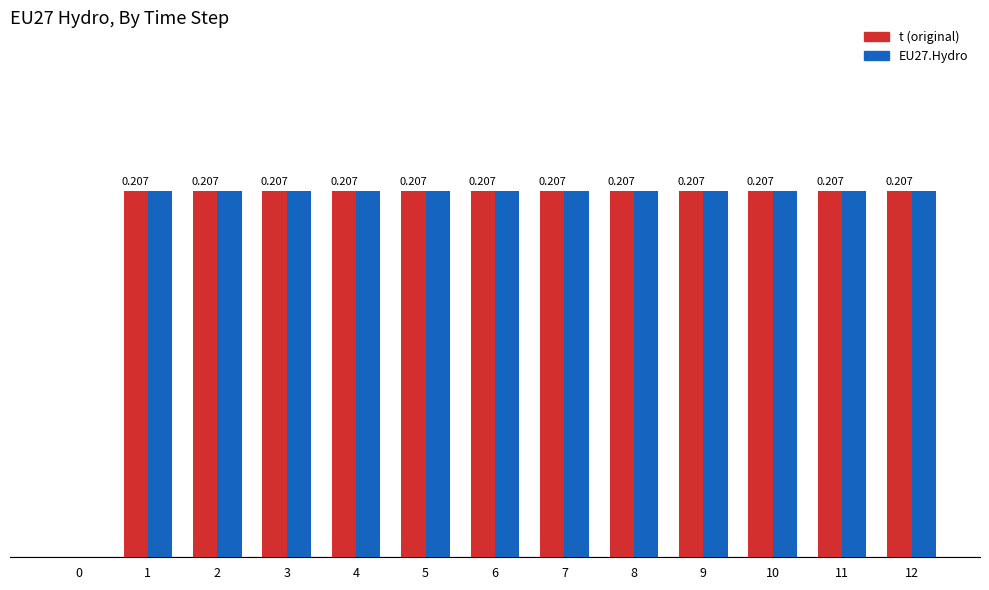

Count the EU27.Hydro values in the range 0 to 1.

13